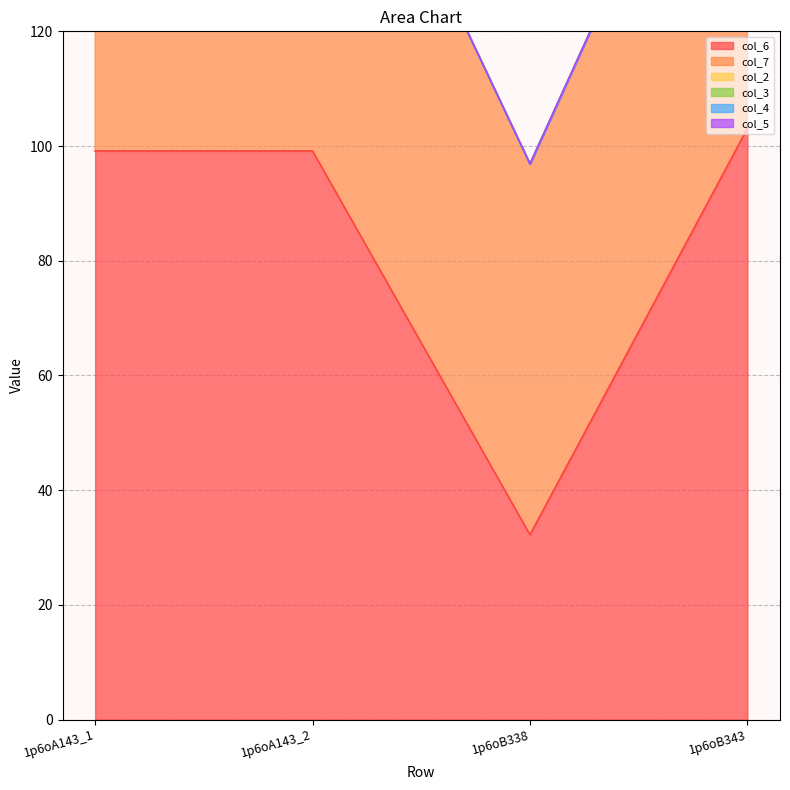

At how many categories does at least one series exceed 22?

4